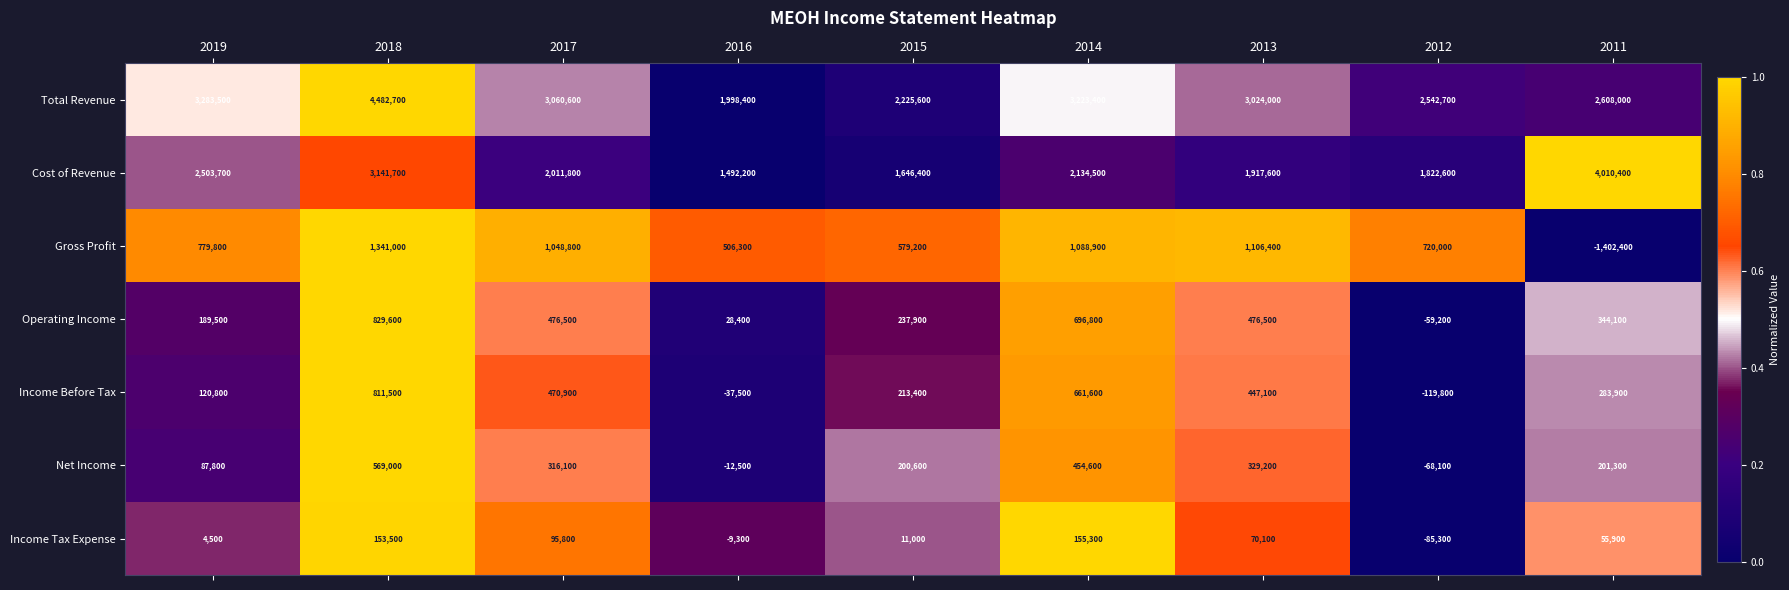

Between 2018 and 2015, which series saw the biggest shift?

Total Revenue